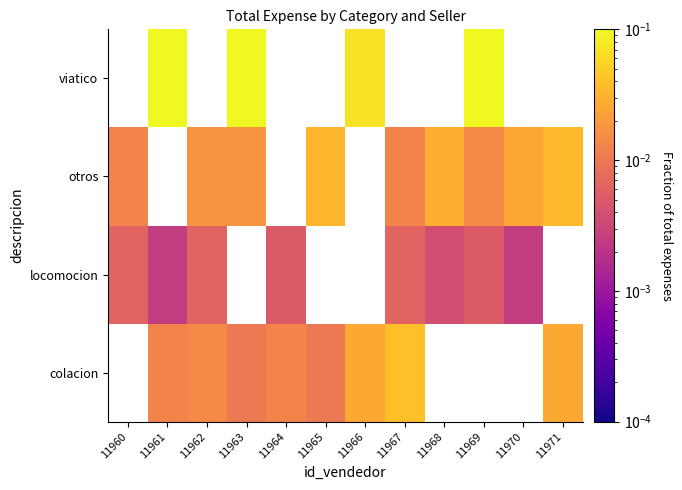

What is the maximum value shown in the chart?

0.2